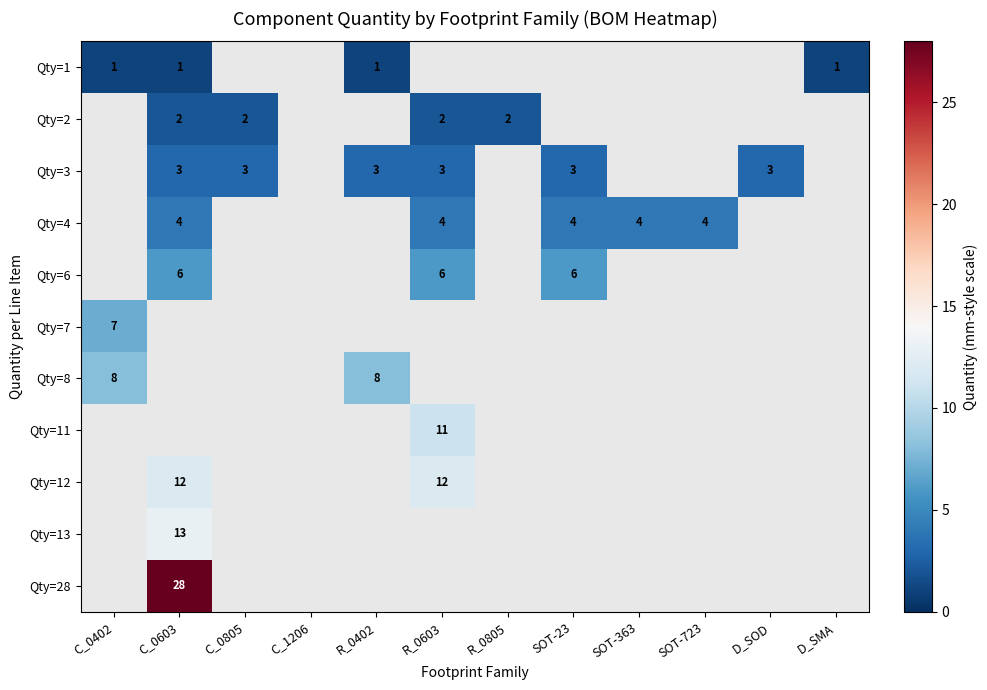

Is it true that Qty=4 equals 4 at R_0603?

True